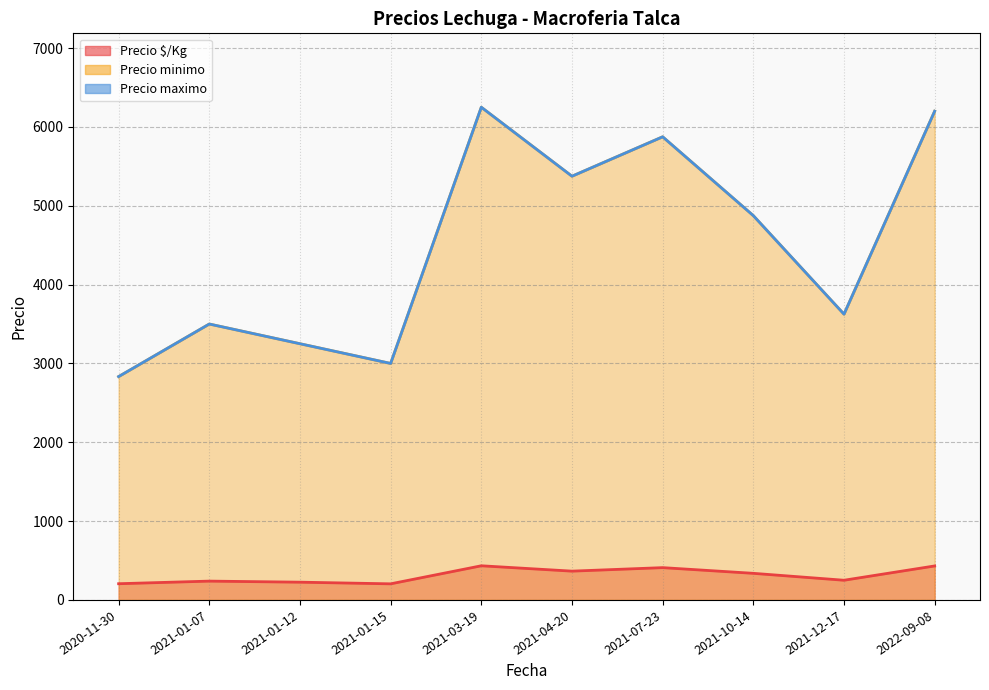

Is the value of Precio minimo at 2020-11-30 greater than the value of Precio maximo at 2021-03-19?

No